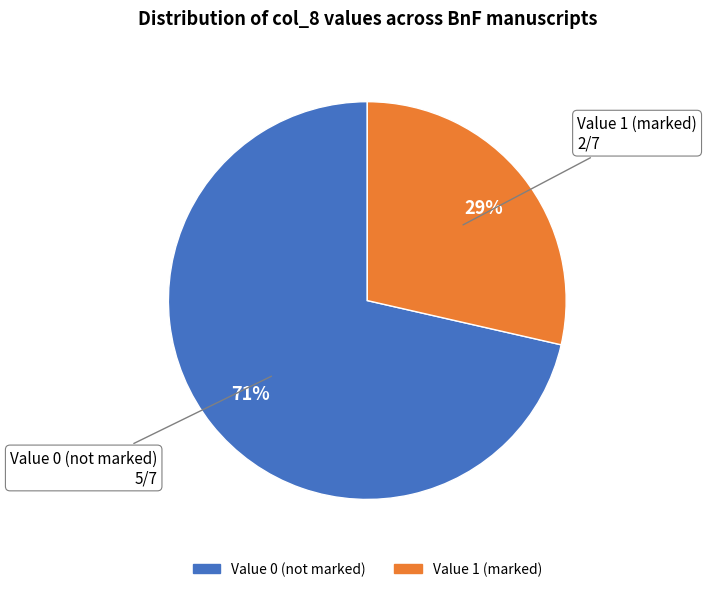

Does any single category account for the majority?

Yes